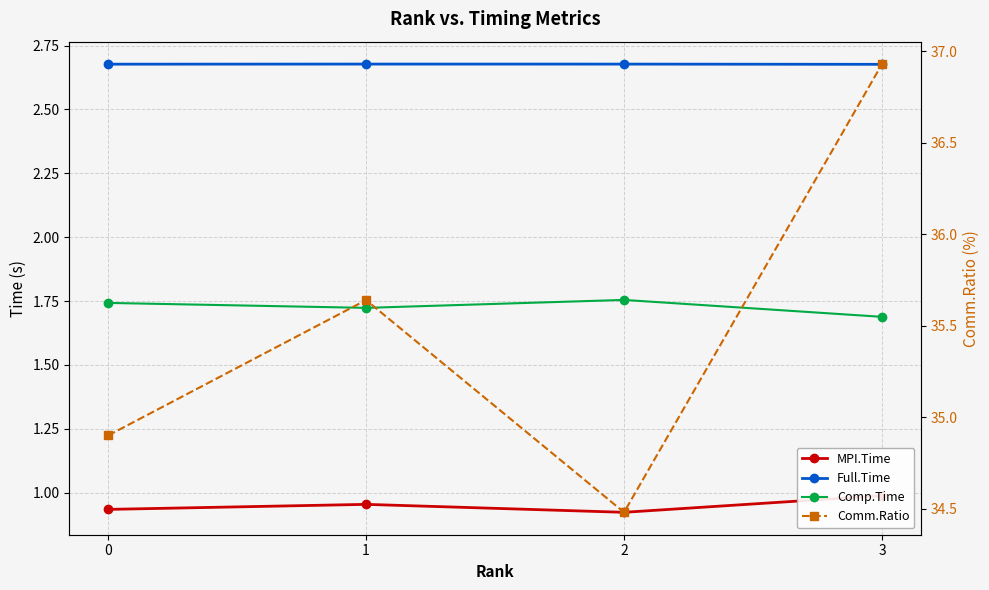

Rank the categories by MPI.Time value from lowest to highest.

2, 0, 1, 3